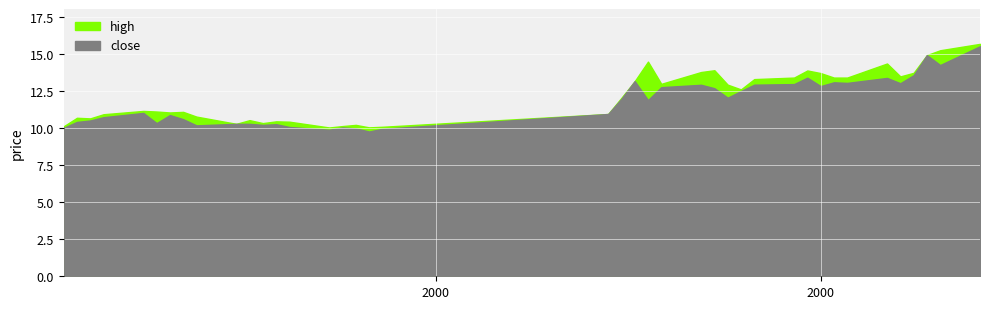

What is the difference between the maximum and minimum values in the high series?

5.6